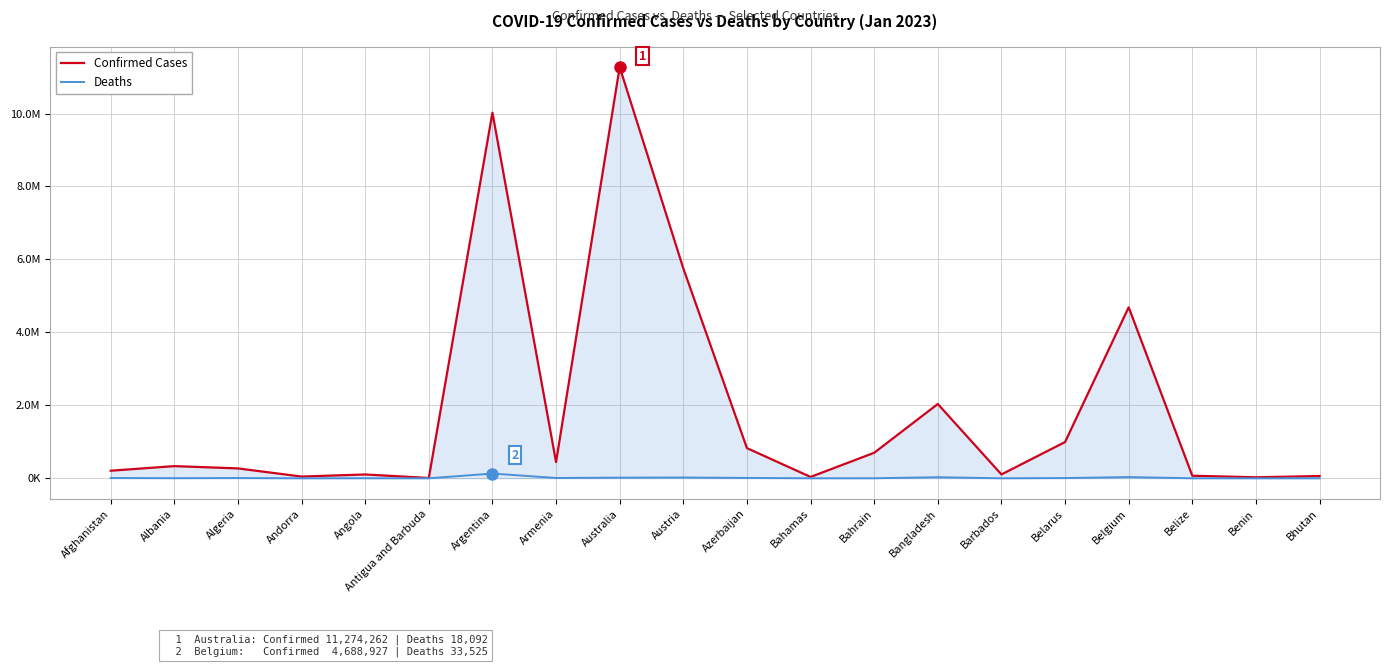

At which category is the sum across all series the highest?

Australia